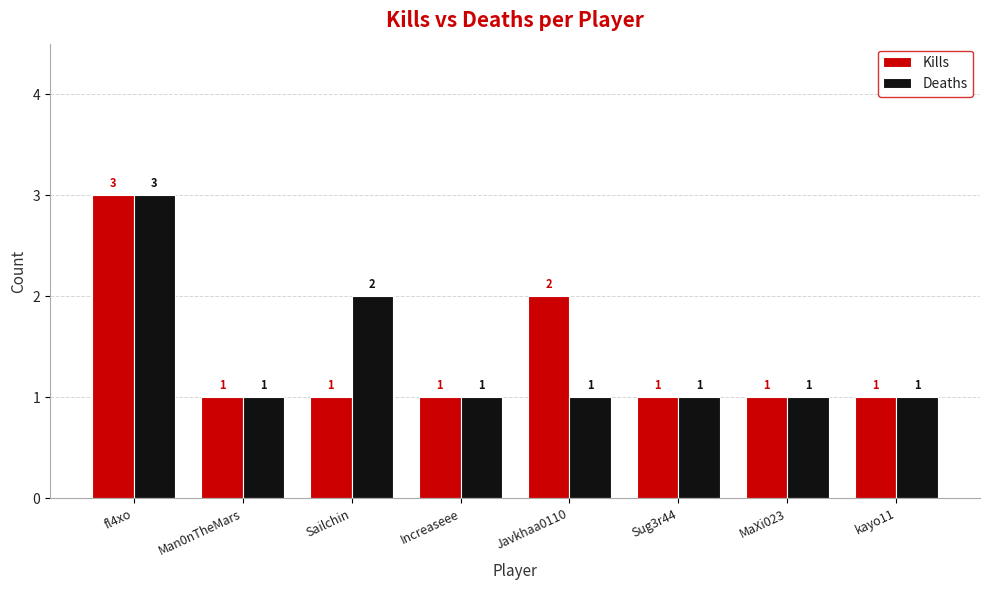

What is the value of the Deaths bar at the 3rd from the left?

2